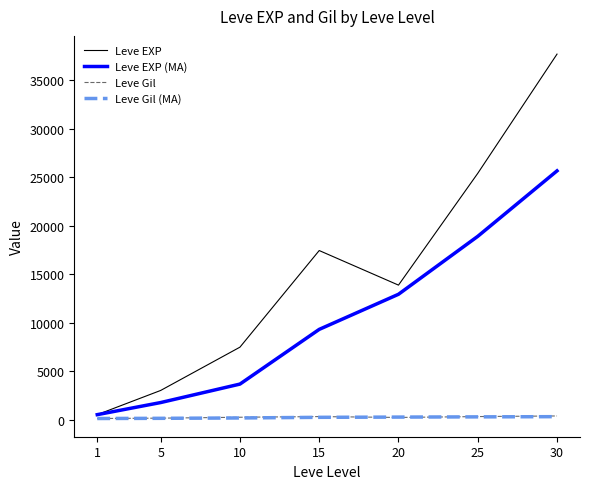

What is the approximate value of Leve EXP at 25?

25410.0